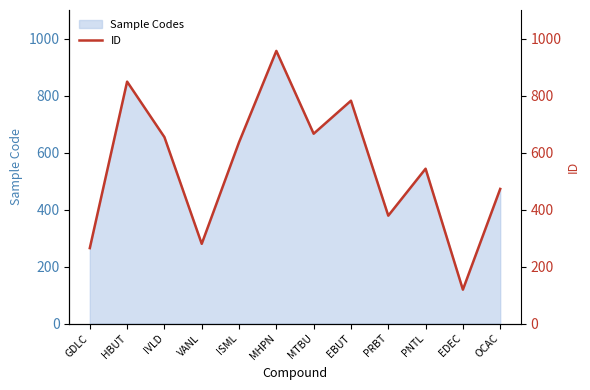

Reading right to left, extract all data points from this chart.

473	119	544	379	783	667	958	637	280	655	850	265